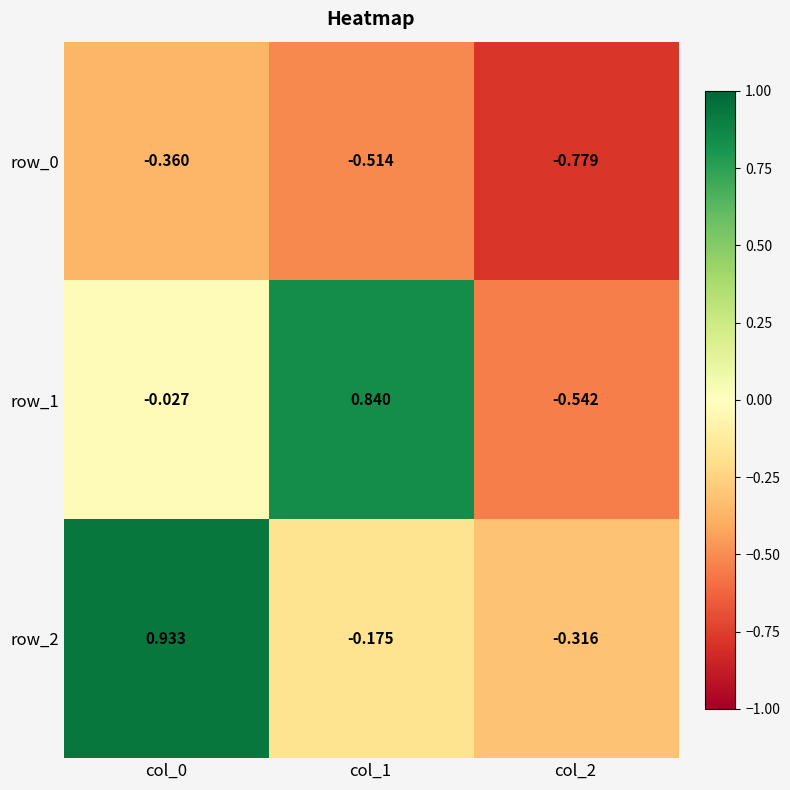

Count the number of data series in this chart.

3